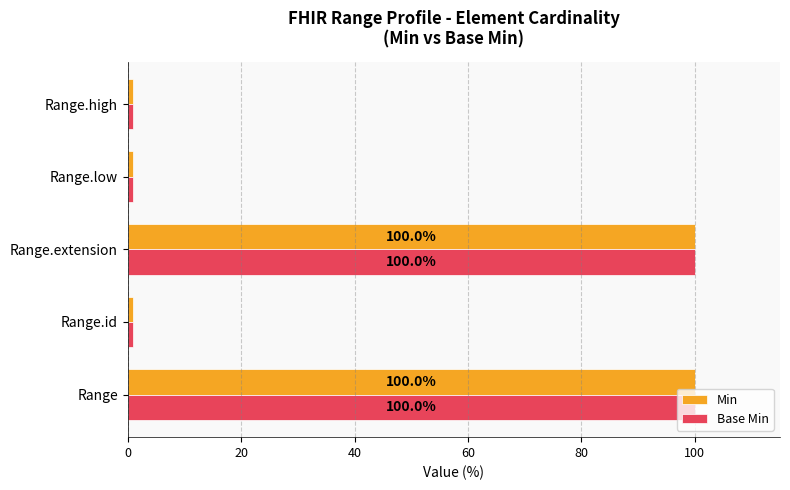

What is the total value across all series at Range.extension?

200